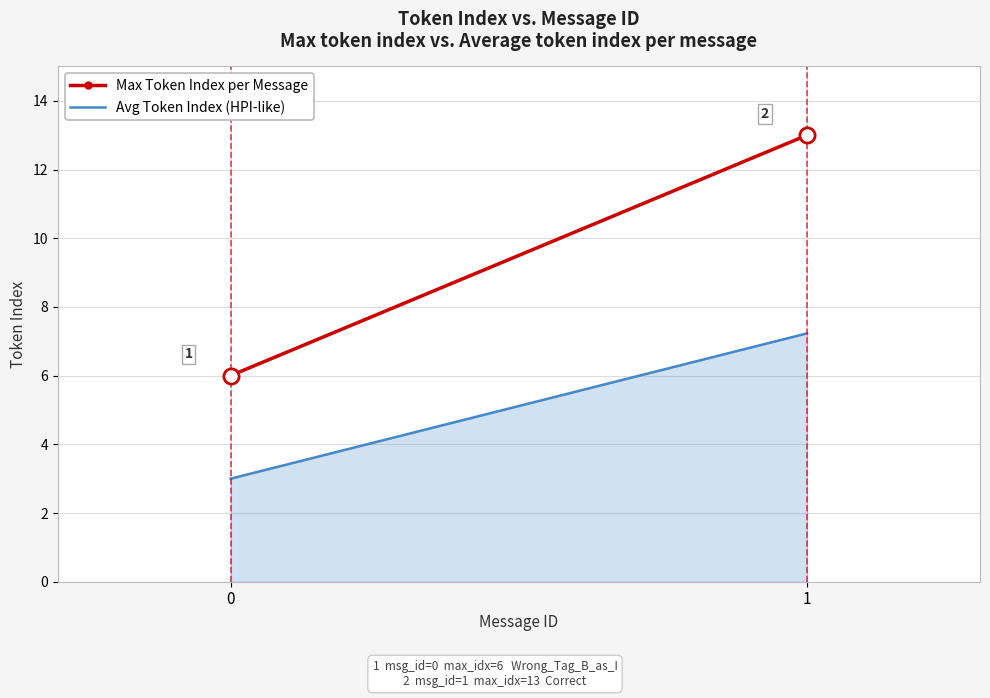

At how many categories does at least one series exceed 12?

1